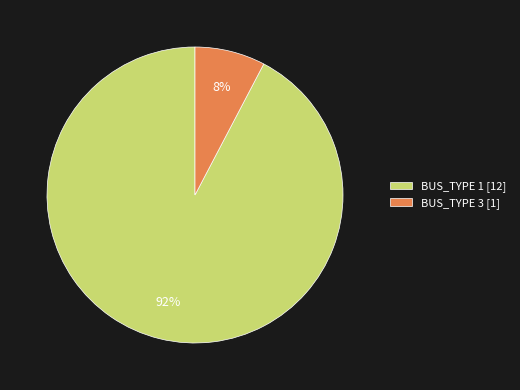

True or false: BUS_TYPE 3 accounts for 8% of the total.

True